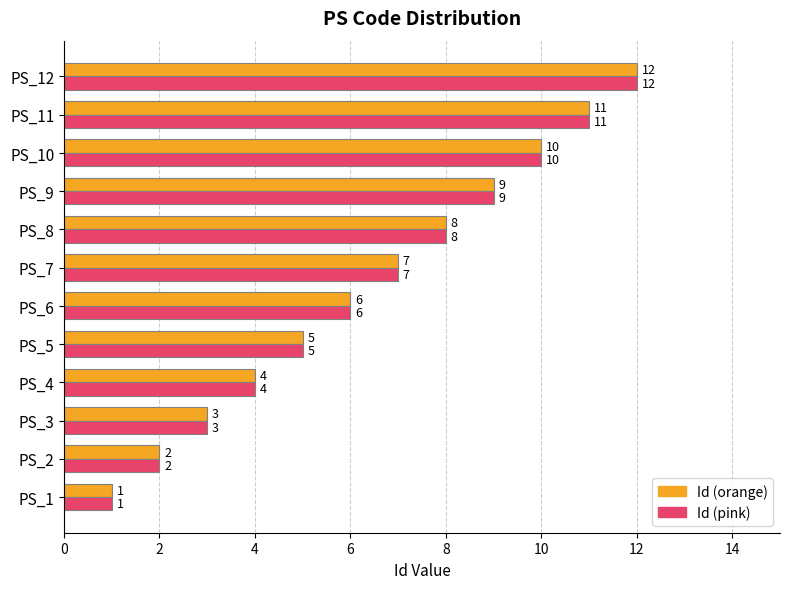

What is the total value across all series at PS_2?

4